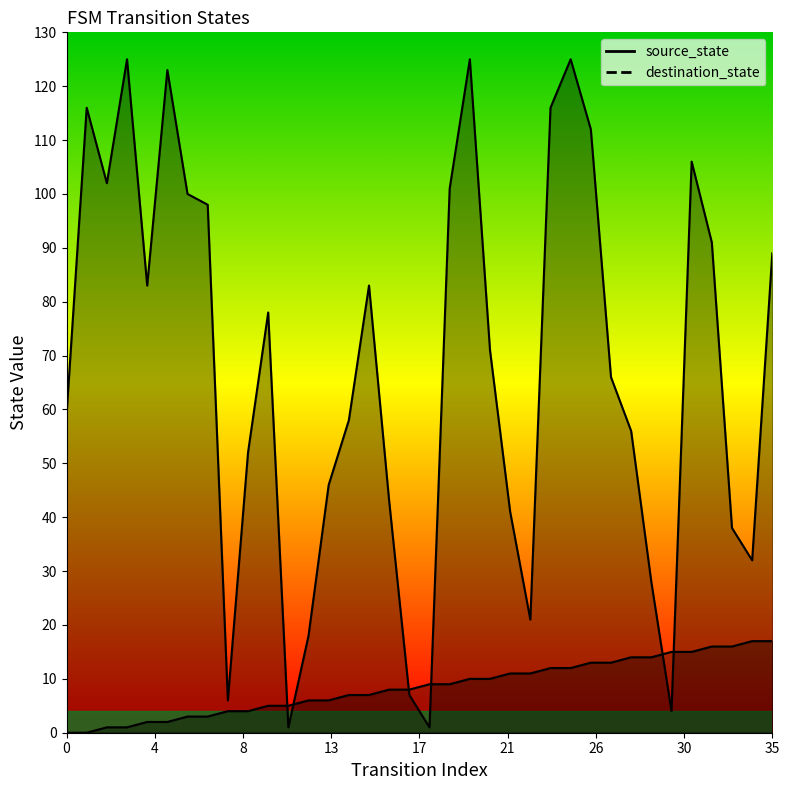

Which series has the widest spread of values?

destination_state